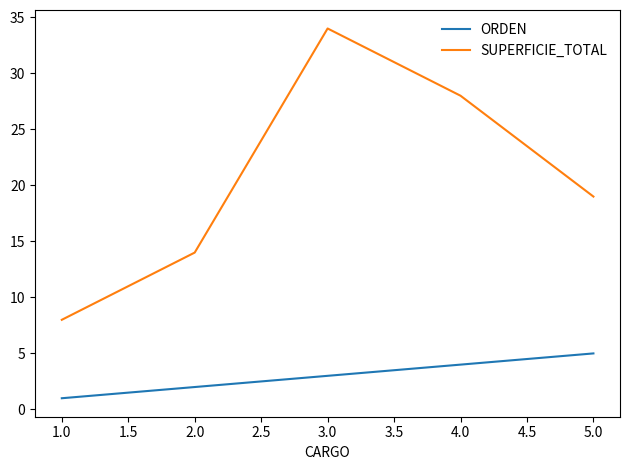

Which series changed the most between 2.0 and 5.0?

SUPERFICIE_TOTAL